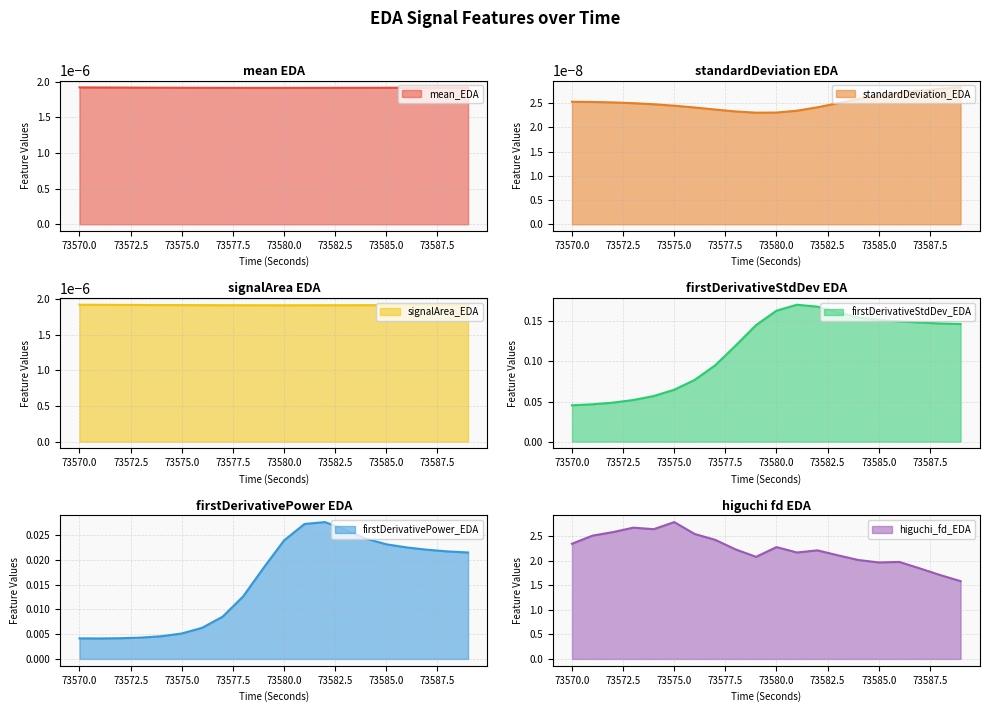

True or false: firstDerivativePower_EDA and higuchi_fd_EDA intersect in this chart.

False